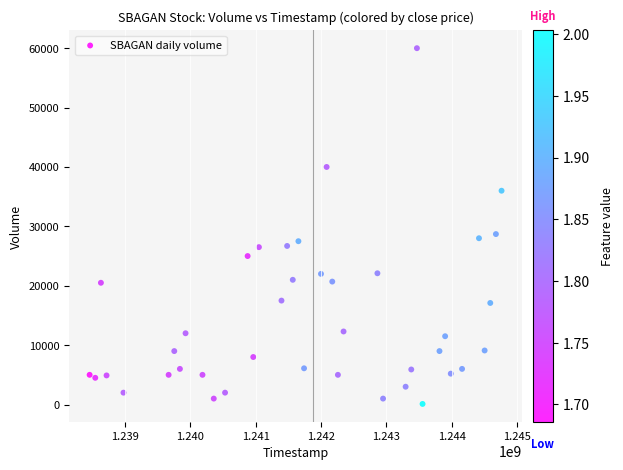

What Y value in the scatter plot is closest to 30050?

28700